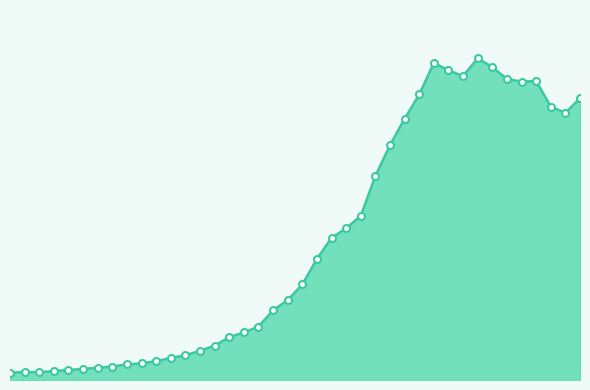

Does the chart have visible grid lines?

No